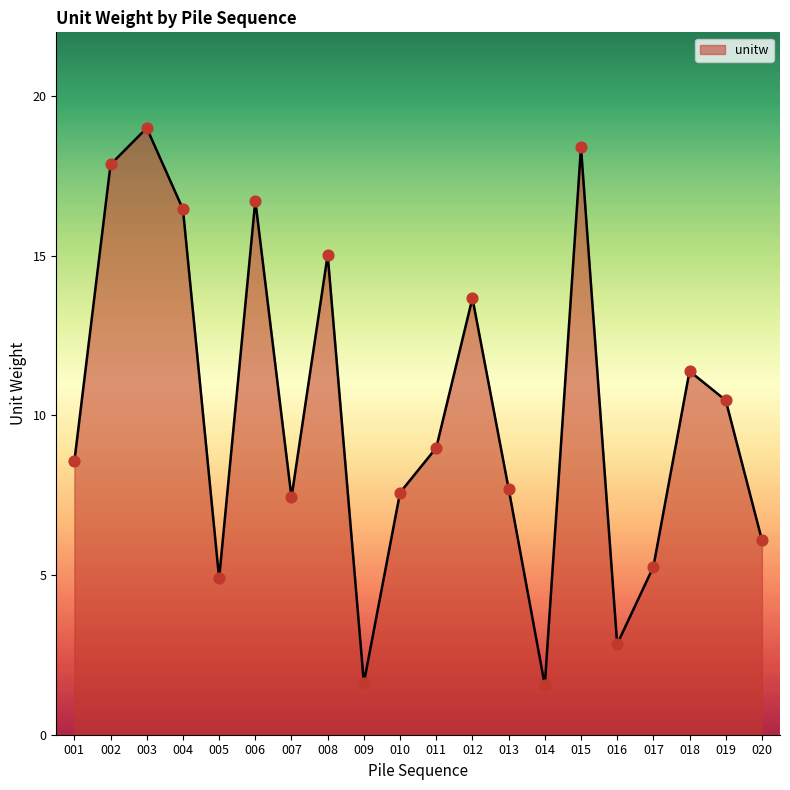

What is the change in value from 007 to 016?

-4.6